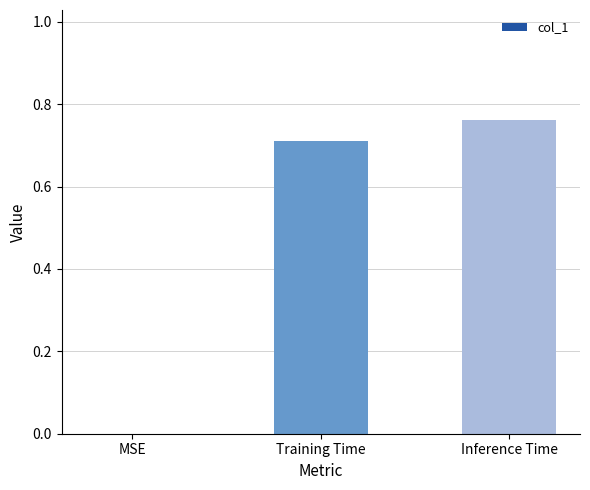

Is it true that the value at Training Time is 0.4?

False